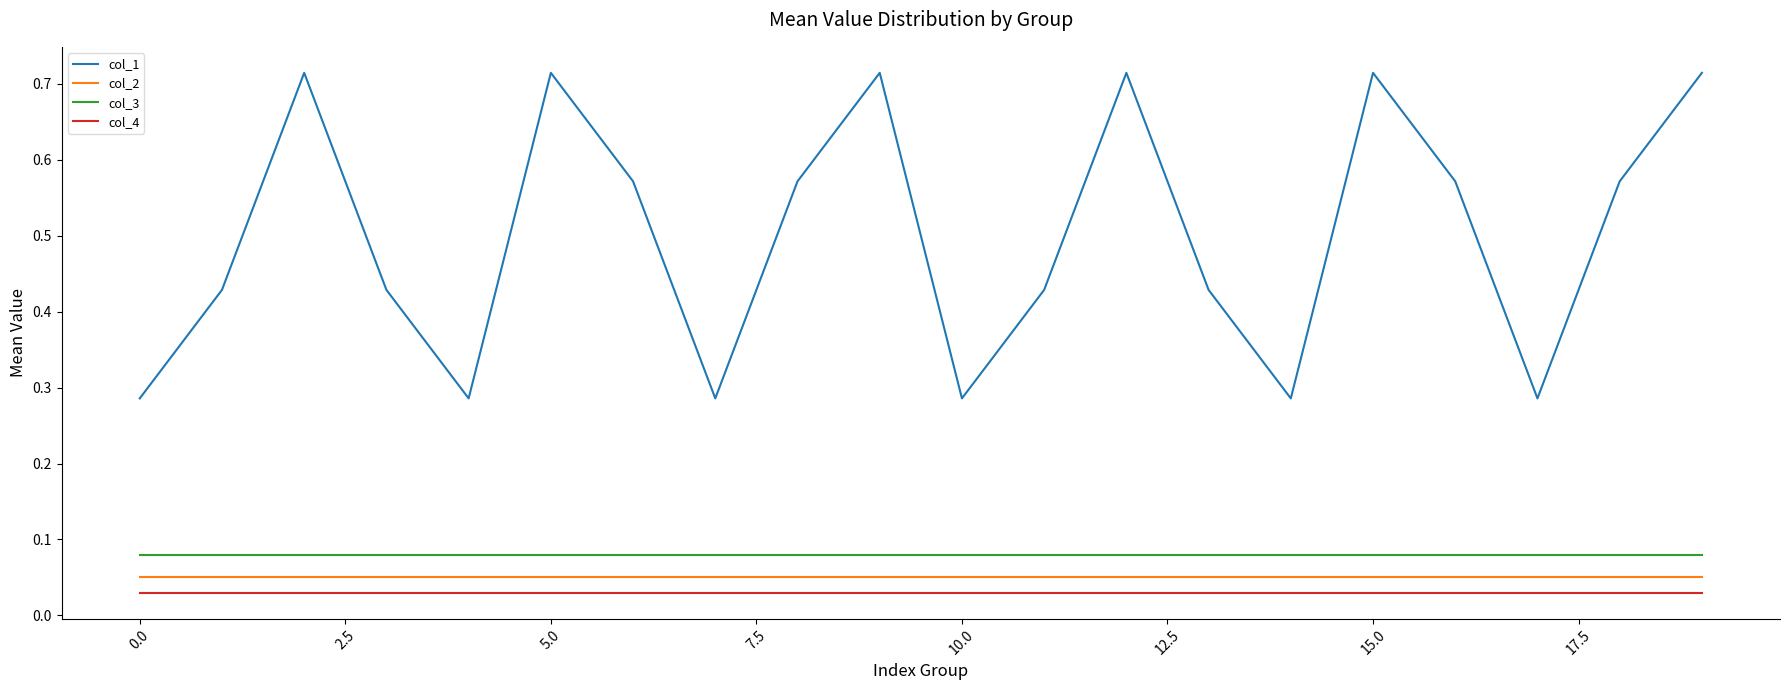

What are all the series names shown in the legend?

col_1, col_2, col_3, col_4